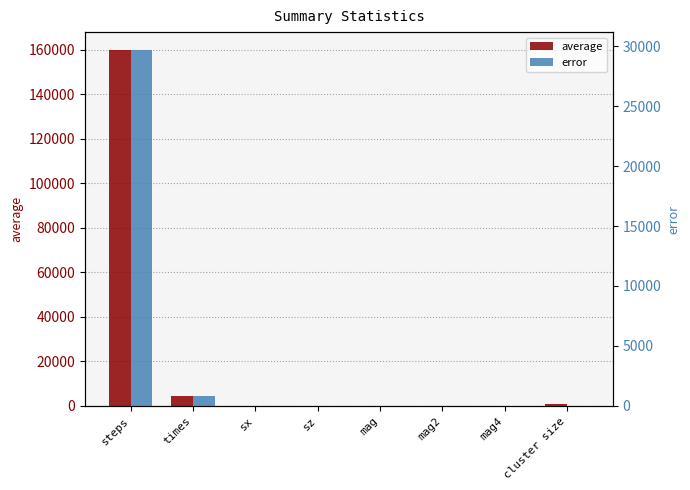

Which series has the largest total across all categories?

average